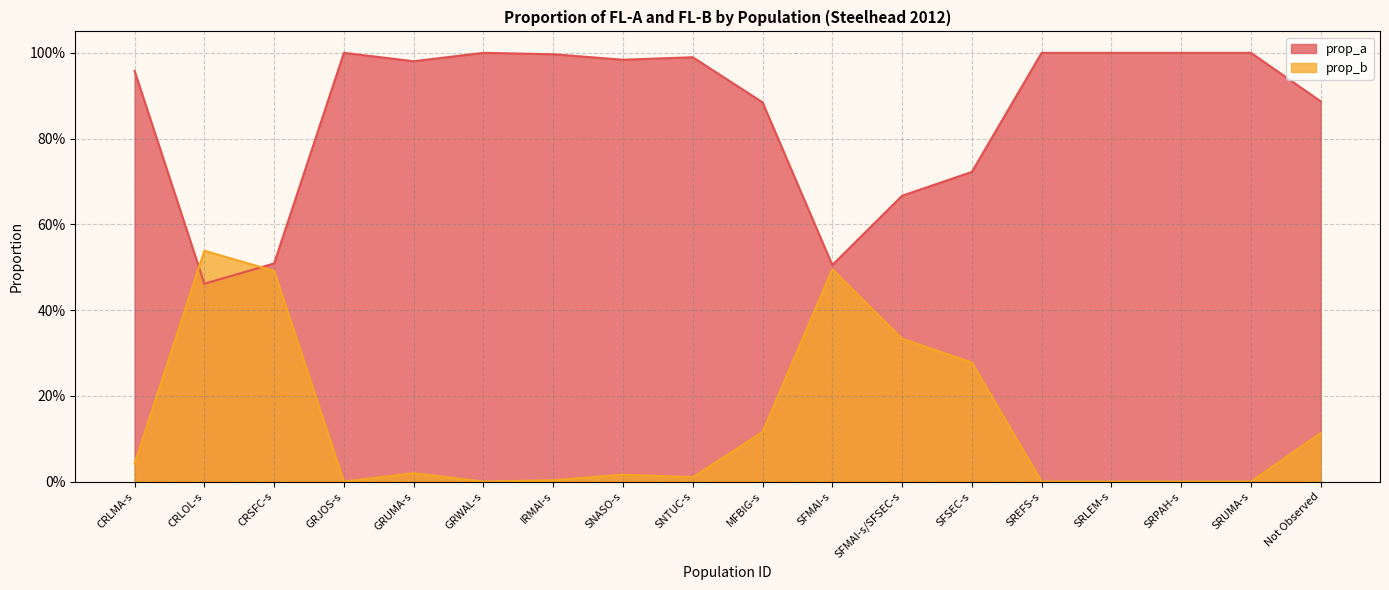

What is the value of the prop_b point at the 18th from the left?

0.1